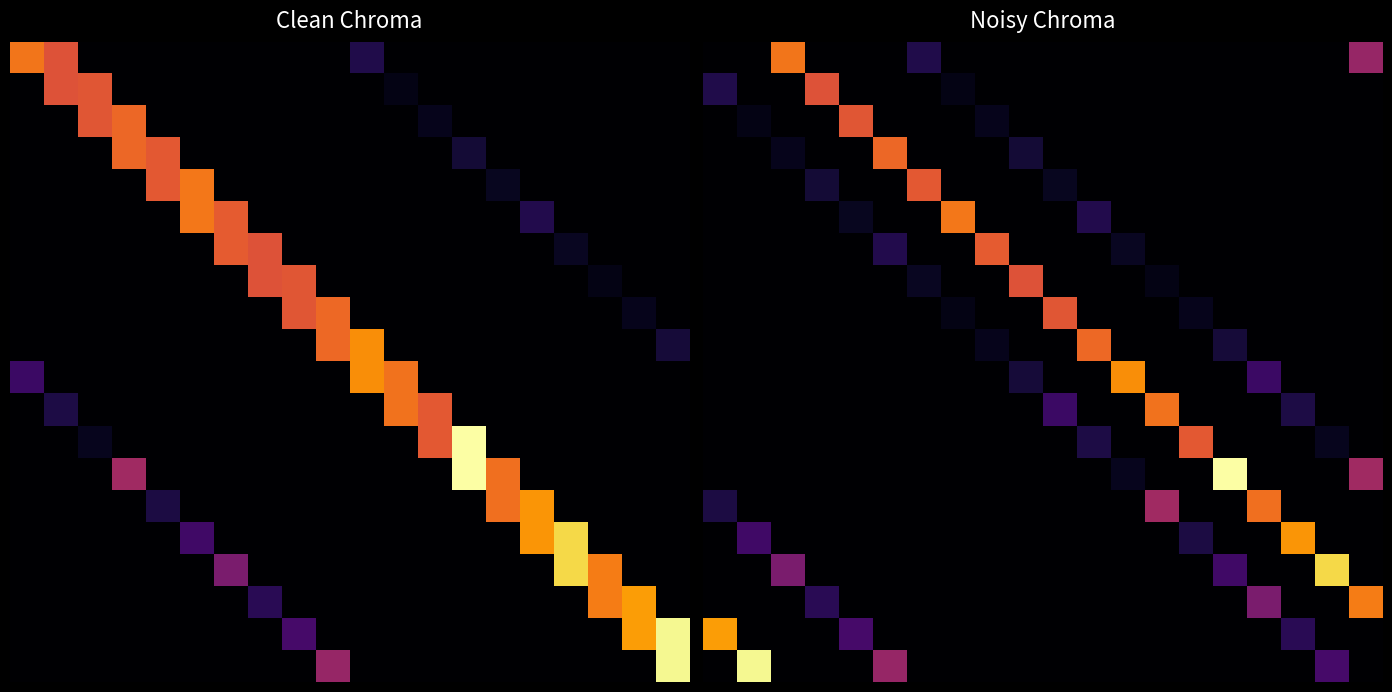

At how many categories does at least one series exceed 0?

20